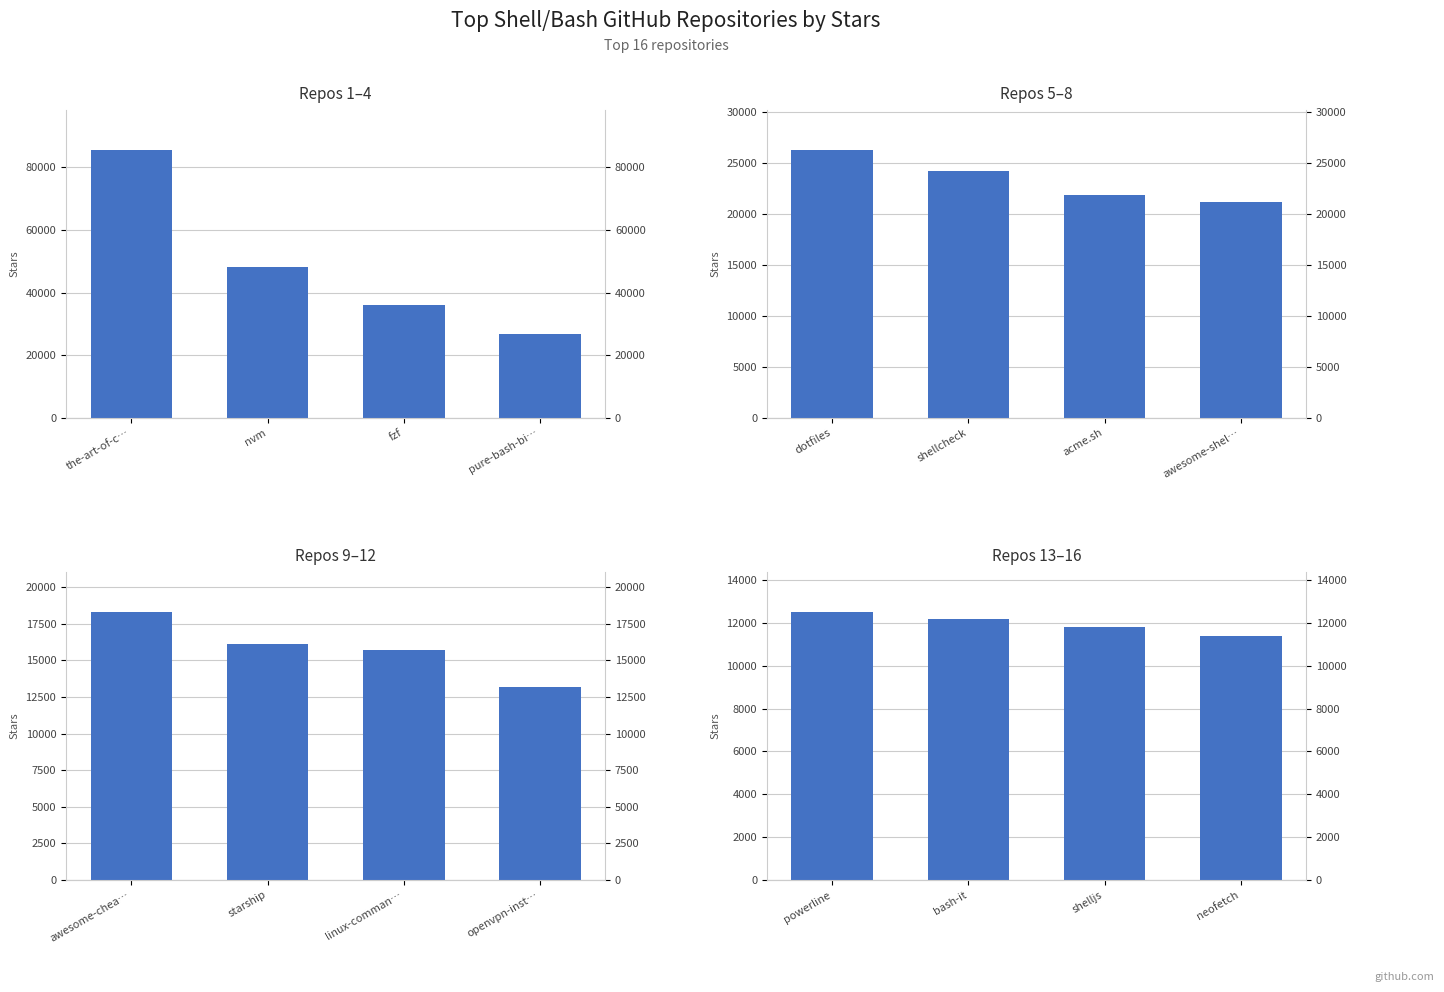

What is the maximum value for Repos 13–16?

12500